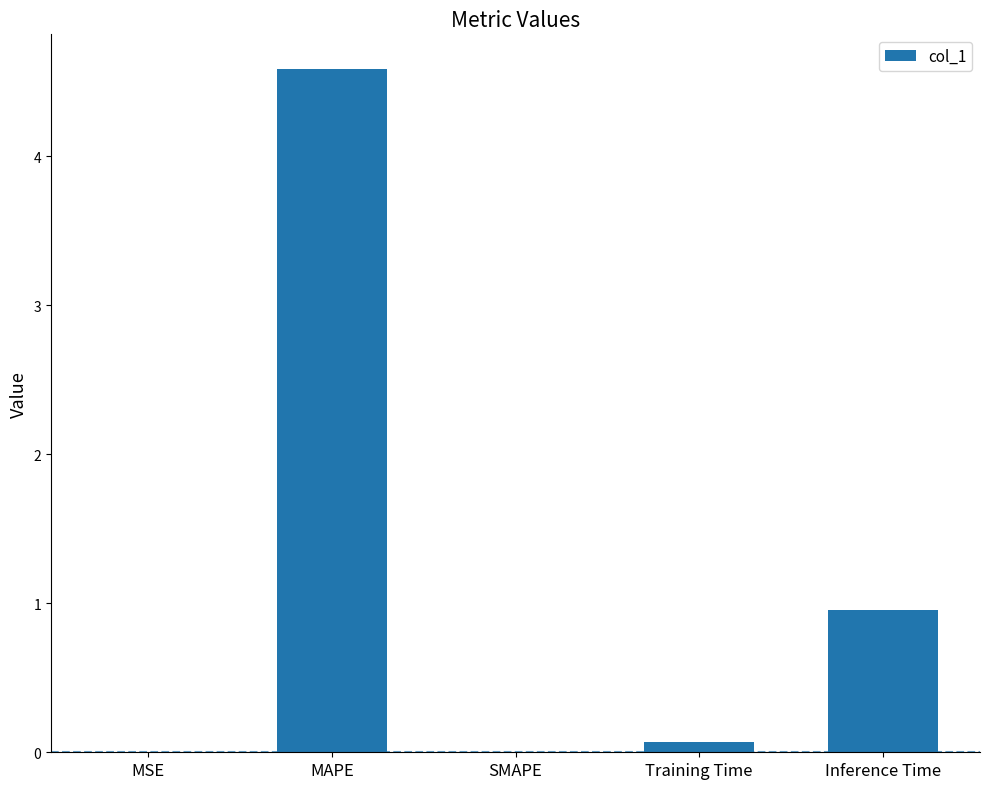

Count the number of categories in the chart.

5